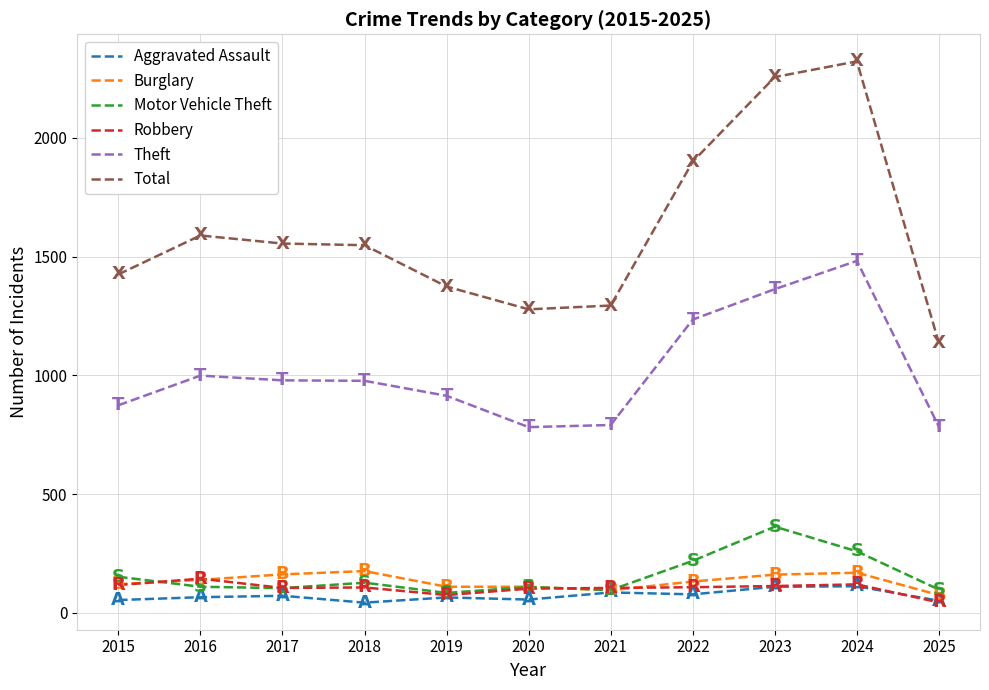

True or false: Theft and Robbery intersect in this chart.

False